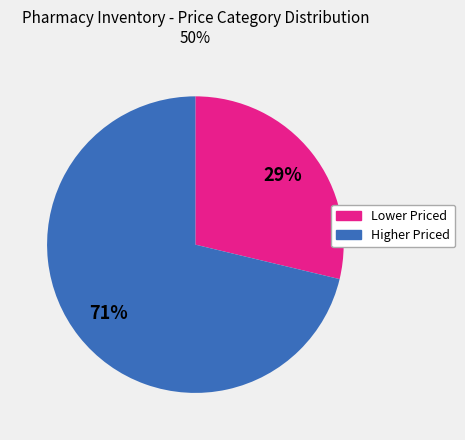

To the nearest percent, what is the average slice percentage?

50%